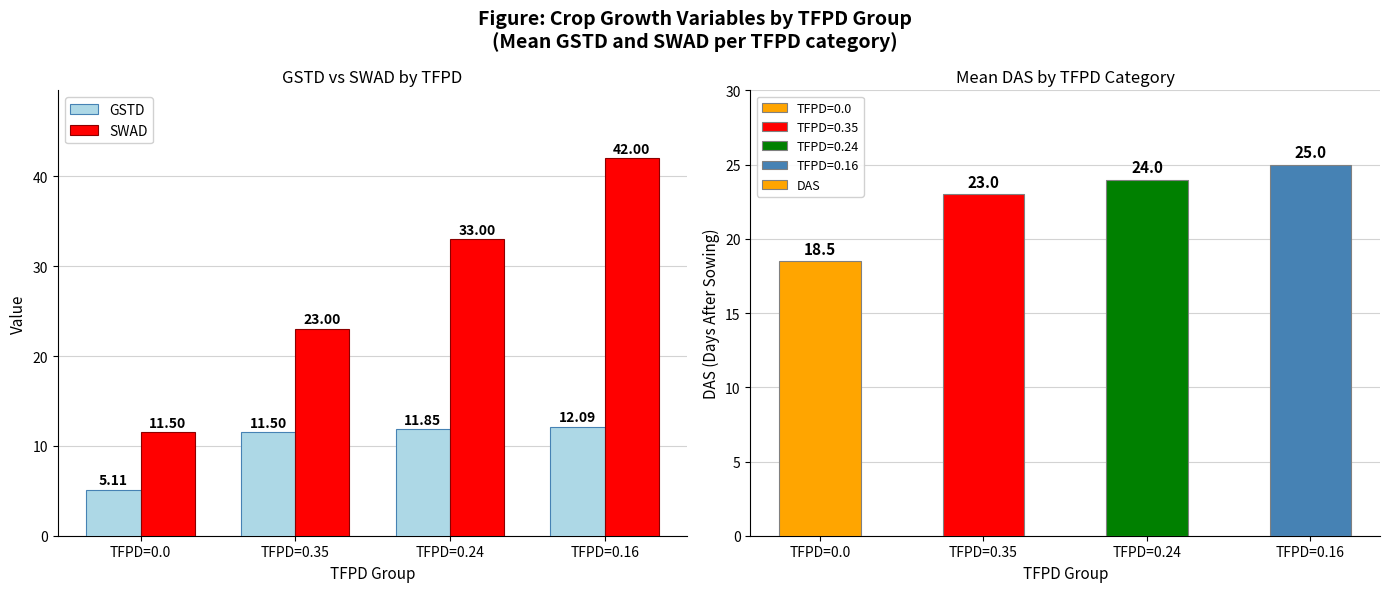

How many categories are shown in the chart?

4